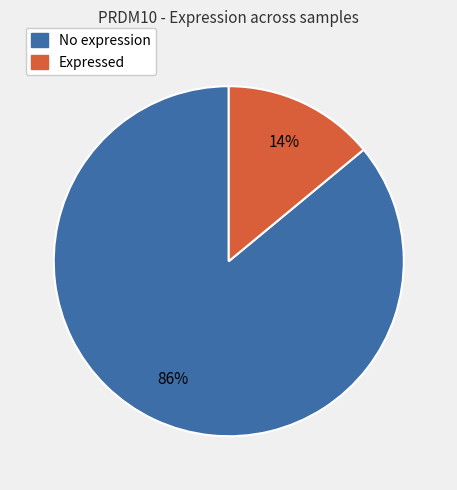

Is there any slice that represents more than half of the pie?

Yes